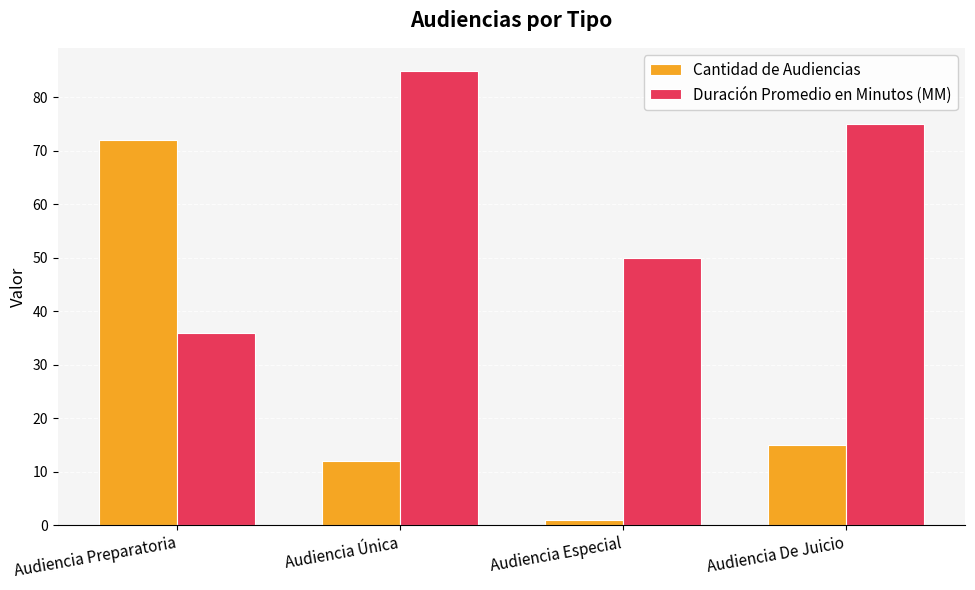

What is the approximate value of Duración Promedio en Minutos (MM) at Audiencia Especial?

50